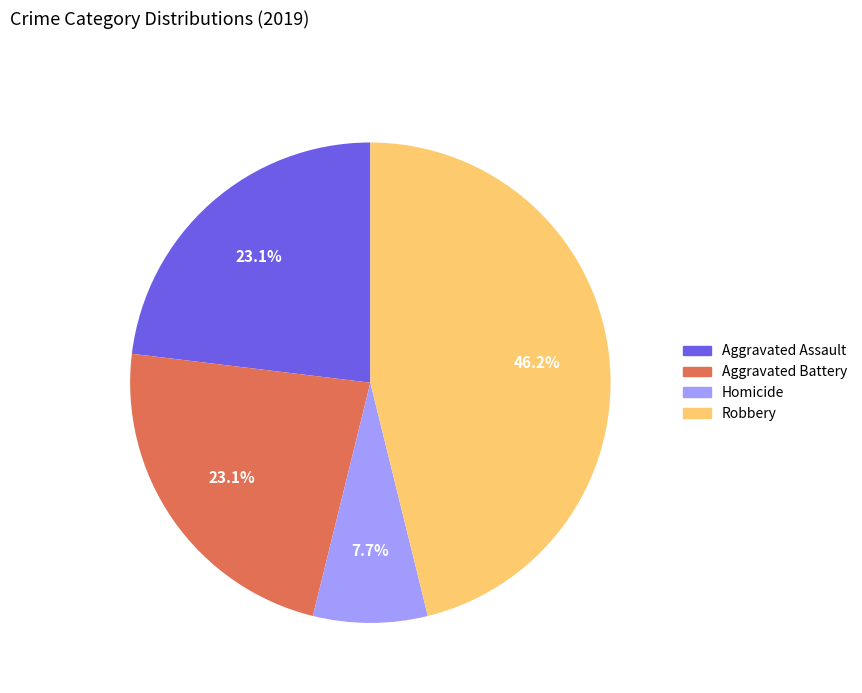

Count the number of slices in the pie.

4